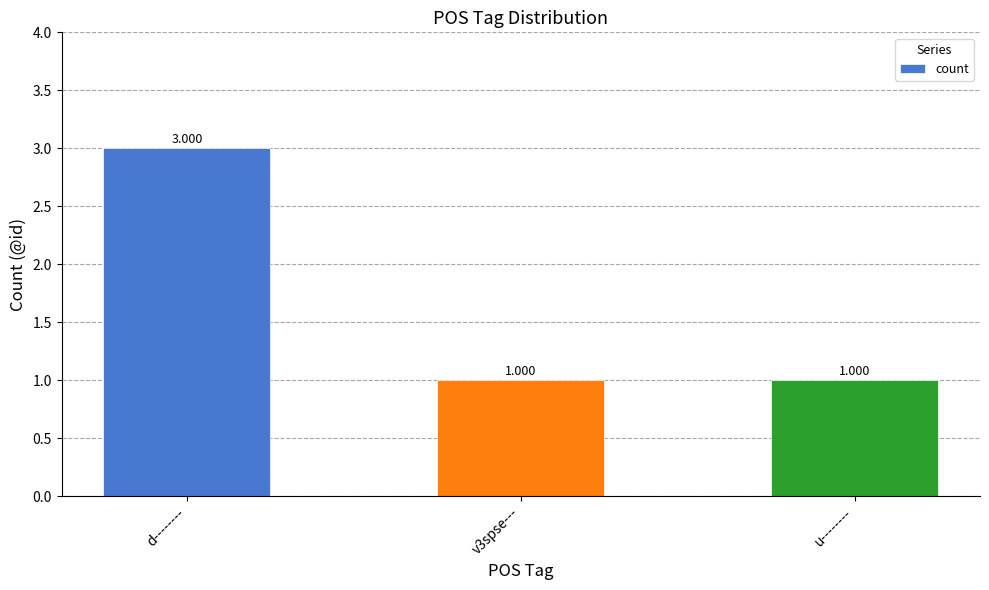

What is the average value?

2